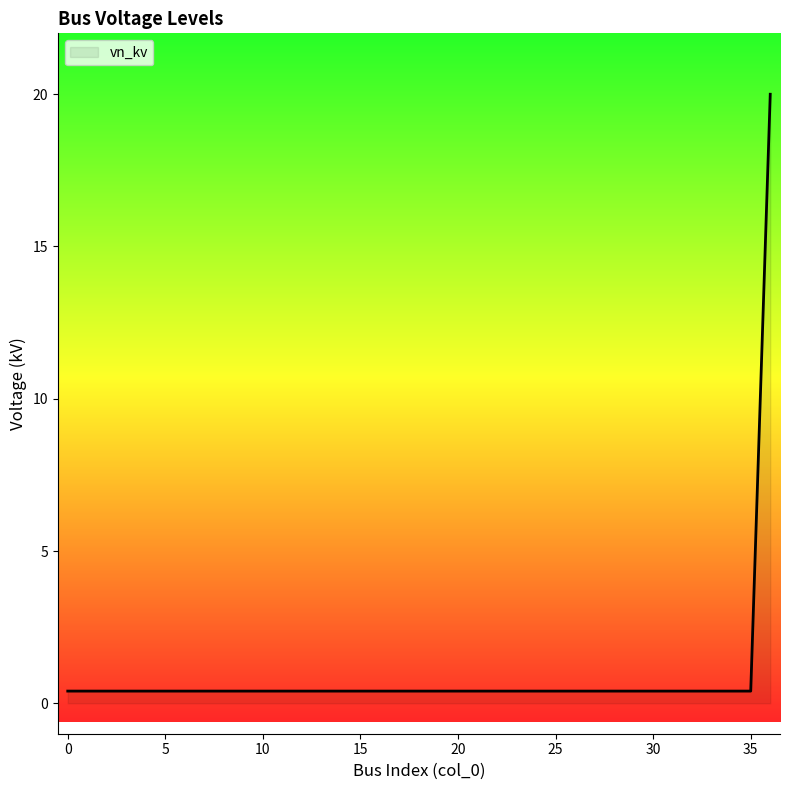

What is the difference between the maximum and minimum values?

19.6